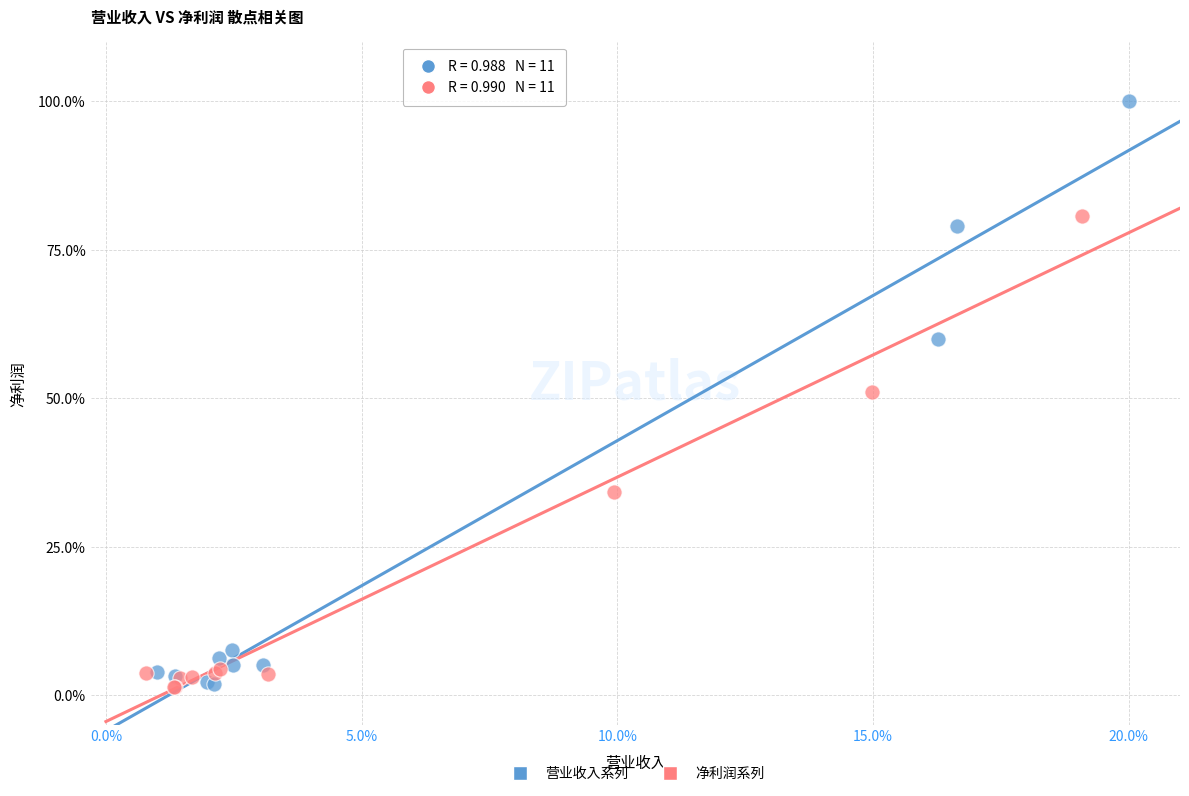

Which series has the widest spread of Y values?

营业收入系列